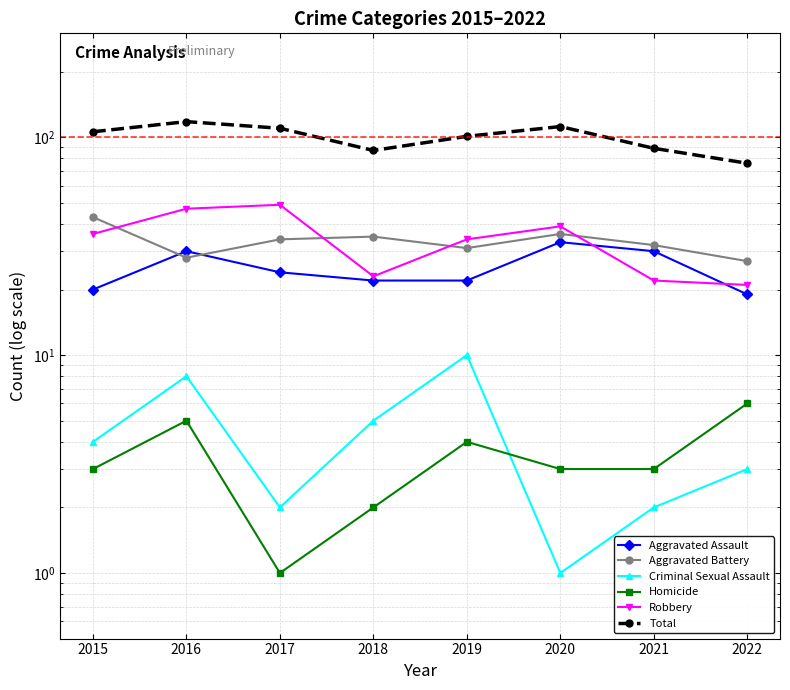

Reading left to right, extract all data points from this chart.

Aggravated Assault: 2015=20	2016=30	2017=24	2018=22	2019=22	2020=33	2021=30	2022=19
Aggravated Battery: 2015=43	2016=28	2017=34	2018=35	2019=31	2020=36	2021=32	2022=27
Criminal Sexual Assault: 2015=4	2016=8	2017=2	2018=5	2019=10	2020=1	2021=2	2022=3
Homicide: 2015=3	2016=5	2017=1	2018=2	2019=4	2020=3	2021=3	2022=6
Robbery: 2015=36	2016=47	2017=49	2018=23	2019=34	2020=39	2021=22	2022=21
Total: 2015=106	2016=118	2017=110	2018=87	2019=101	2020=112	2021=89	2022=76